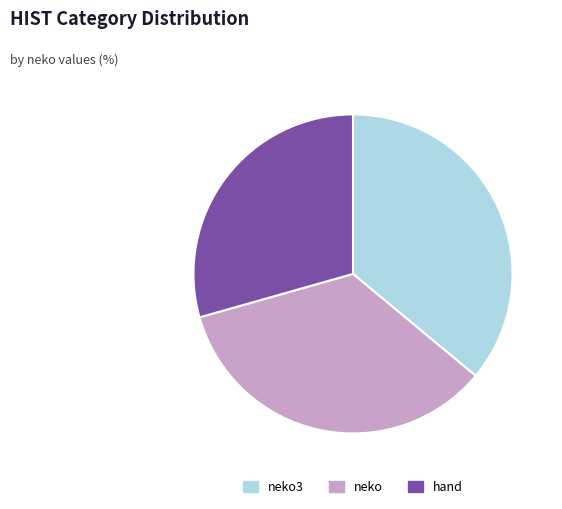

Which slice is the smallest?

hand